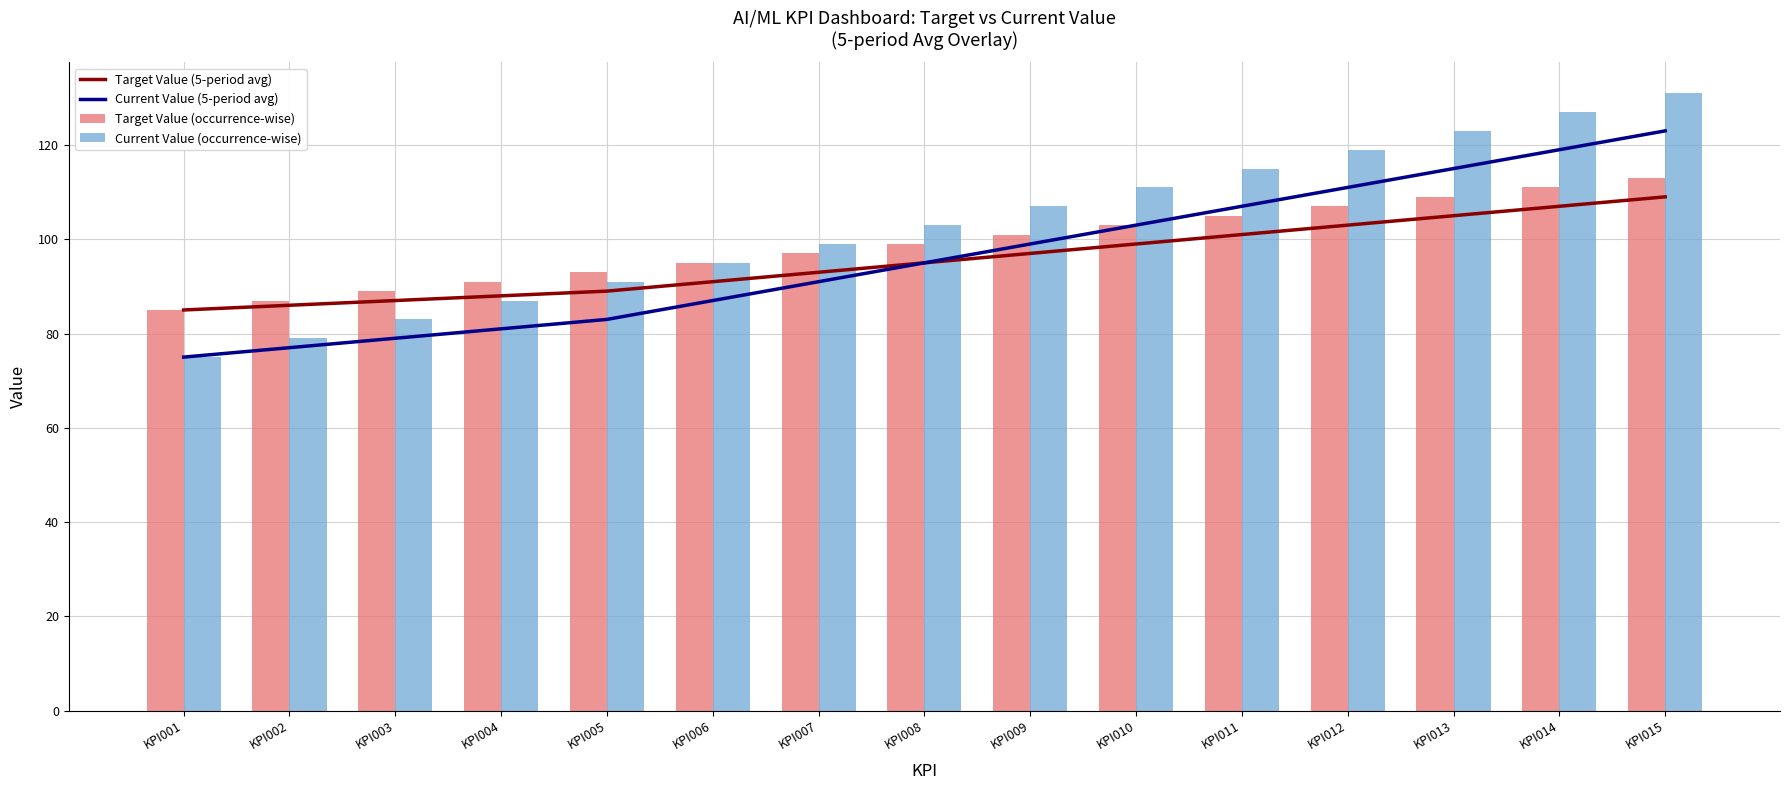

What is the sum of the Current Value (occurrence-wise) values at KPI003 and KPI002?

162